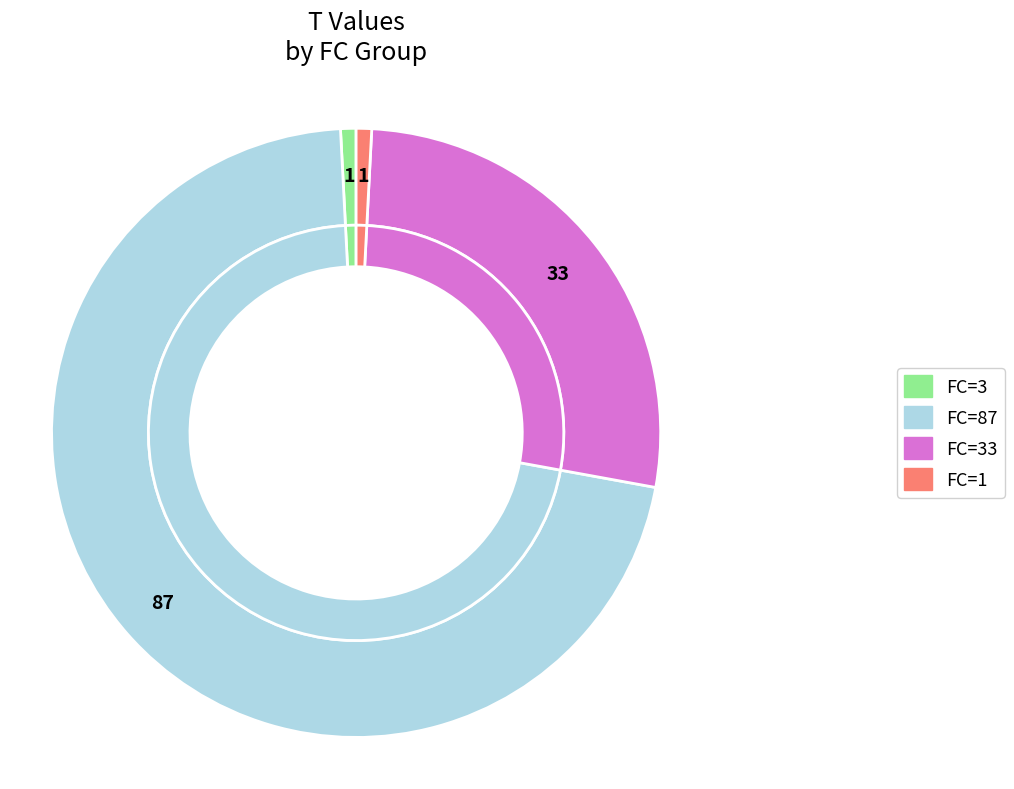

Rank the categories by value from lowest to highest.

3, 1, 33, 87